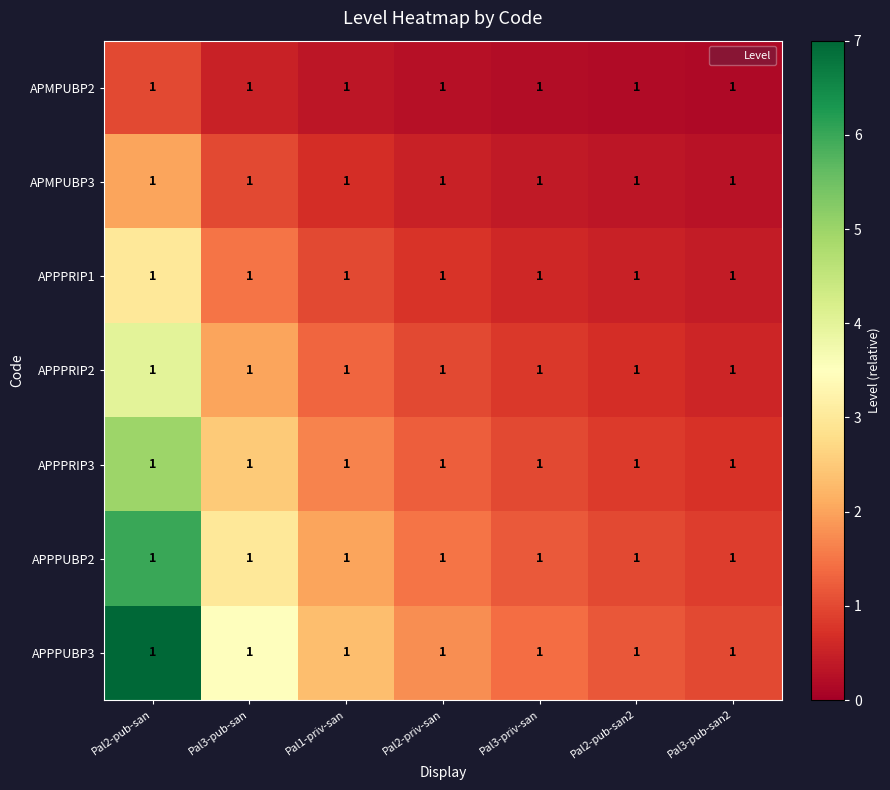

Where does the APPPUBP2 series first go above 1?

Pal2-pub-san